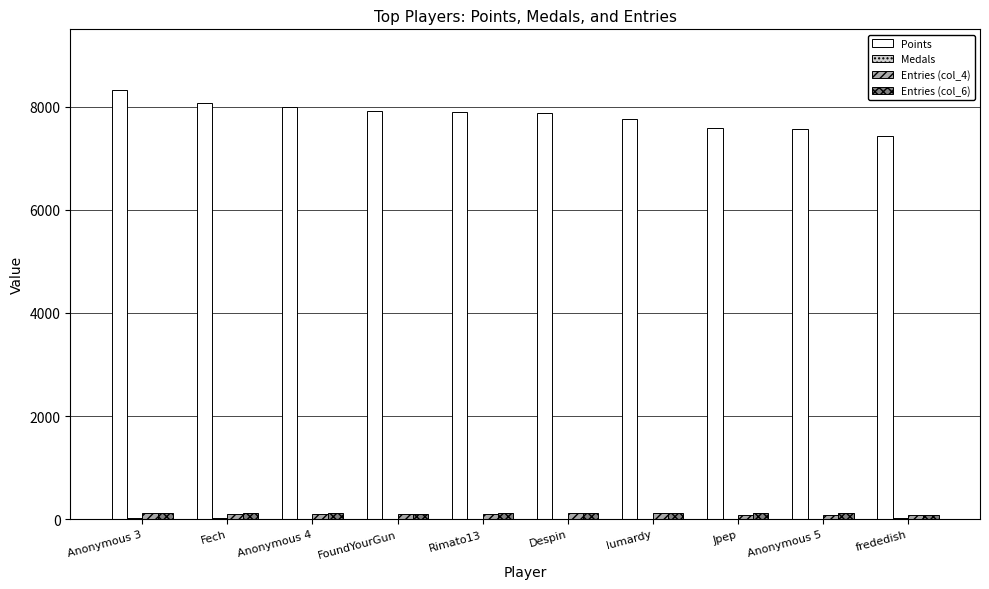

Are the bars grouped side by side (vs. stacked)?

Yes